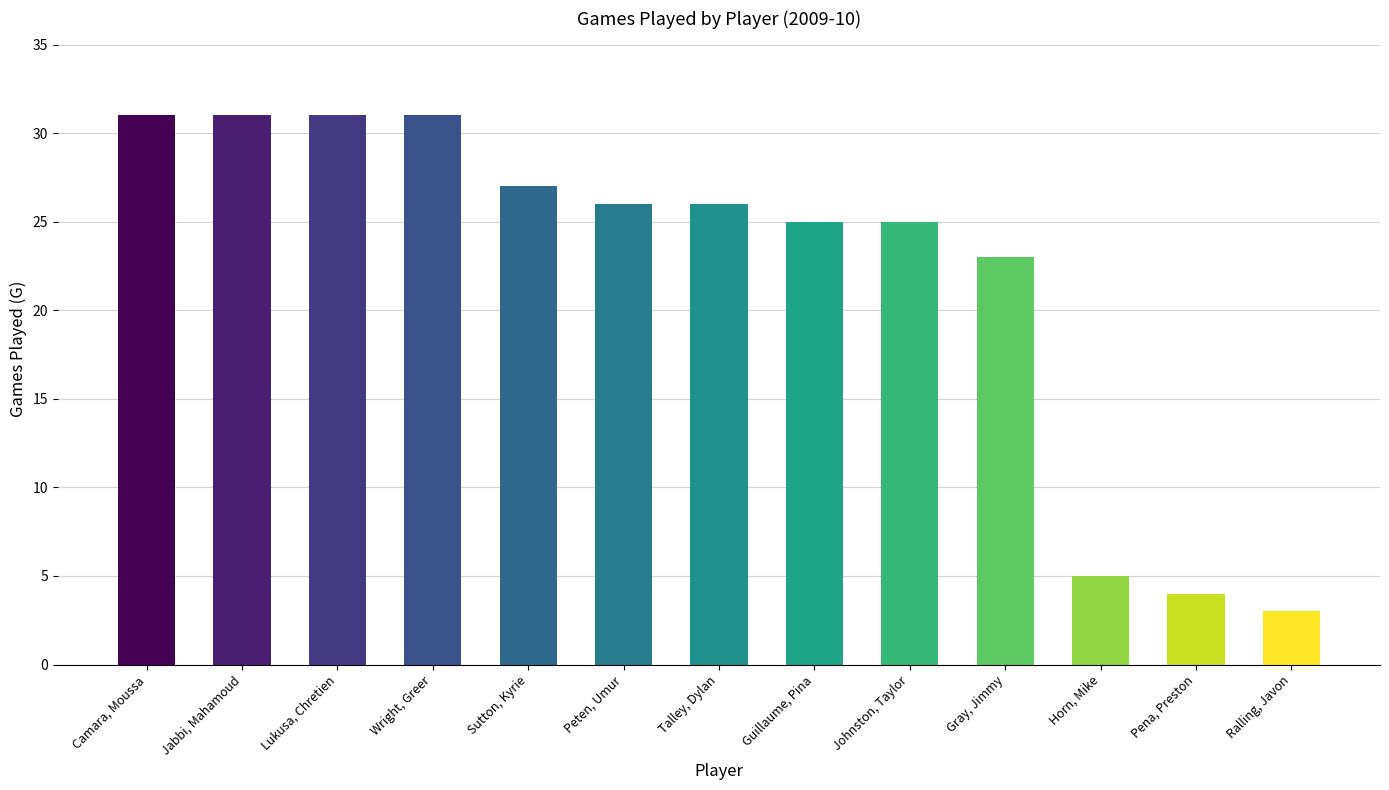

What value does the data have at Gray, Jimmy, to the nearest 5?

25